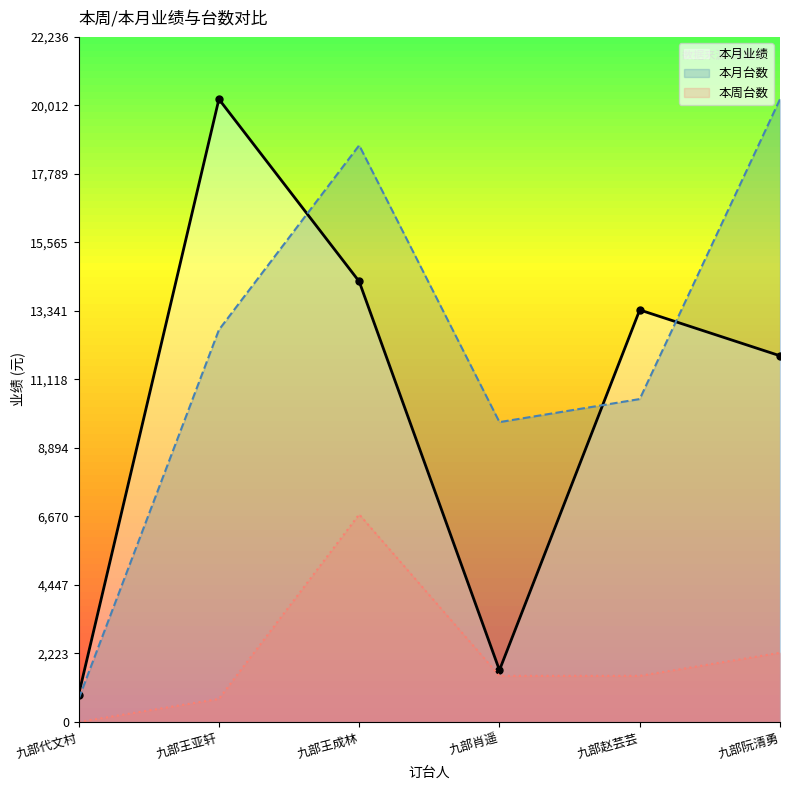

What is the label of the 6th point from the left?

九部阮清勇